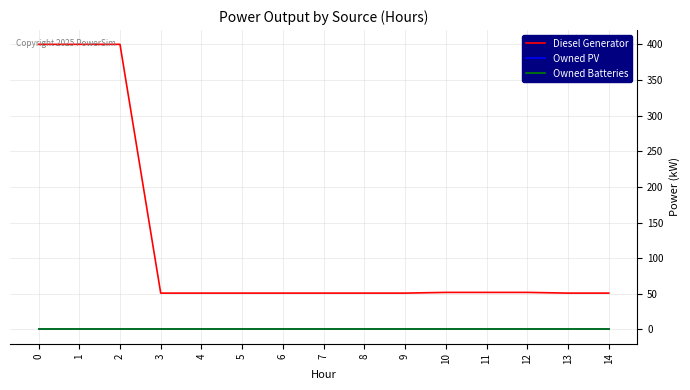

Is this an area chart (filled region under the line)?

No